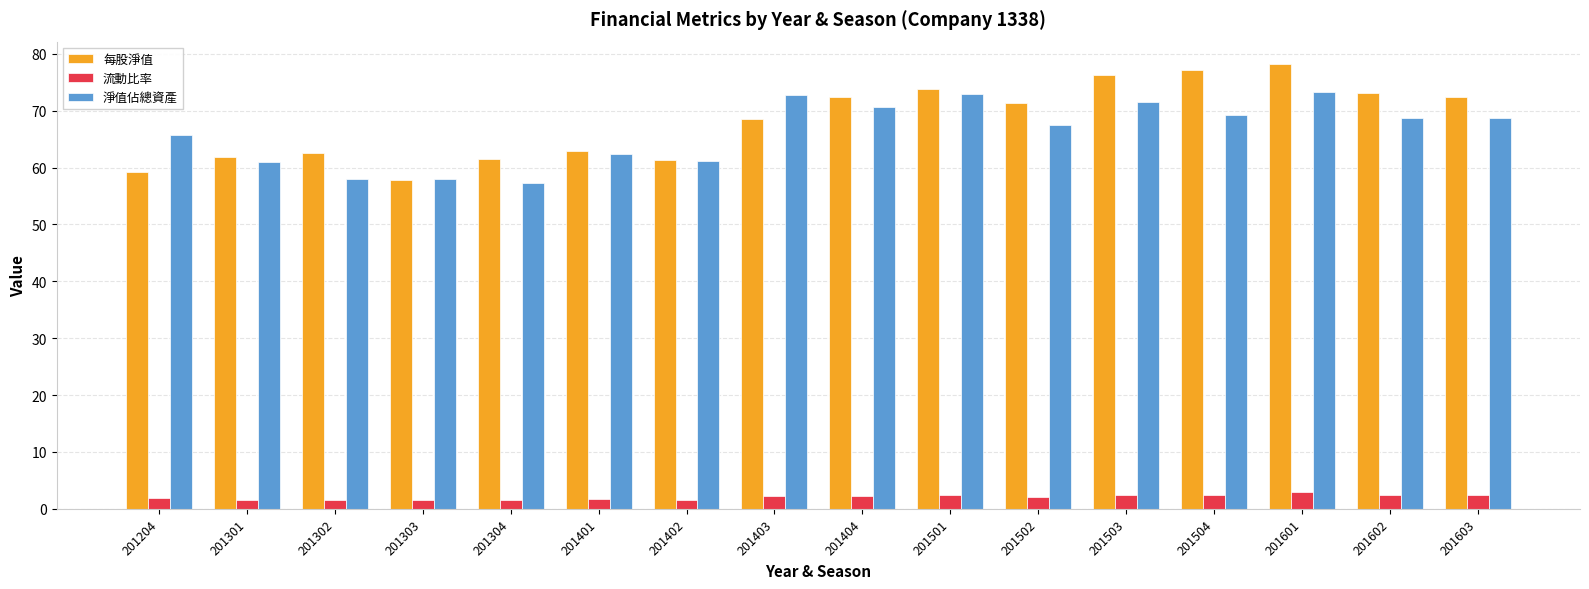

What is the value of the 流動比率 bar at the 5th from the left?

1.6